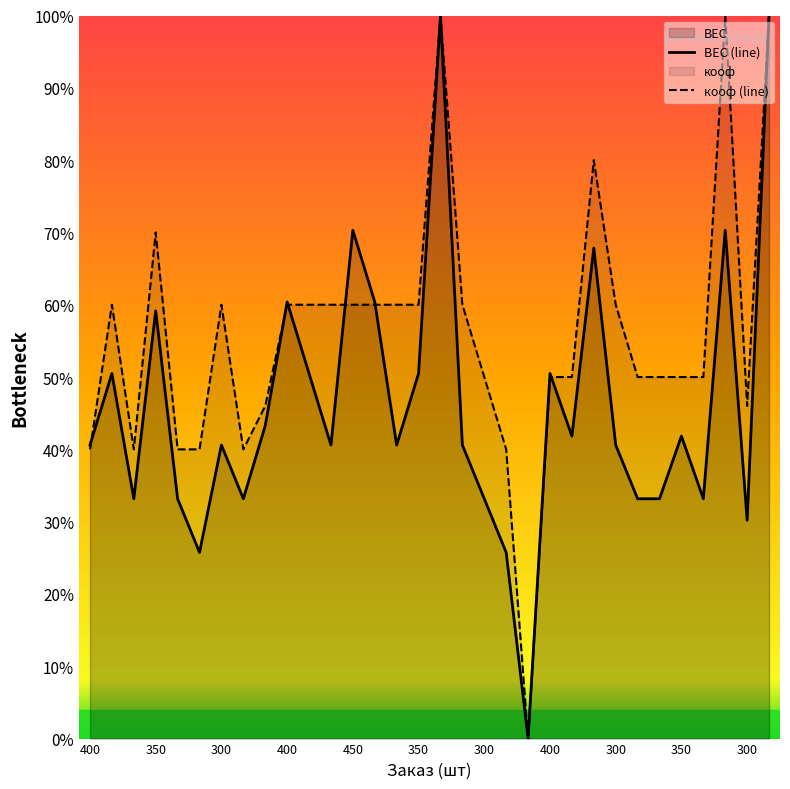

True or false: кооф has more than 0 interior local peaks.

True